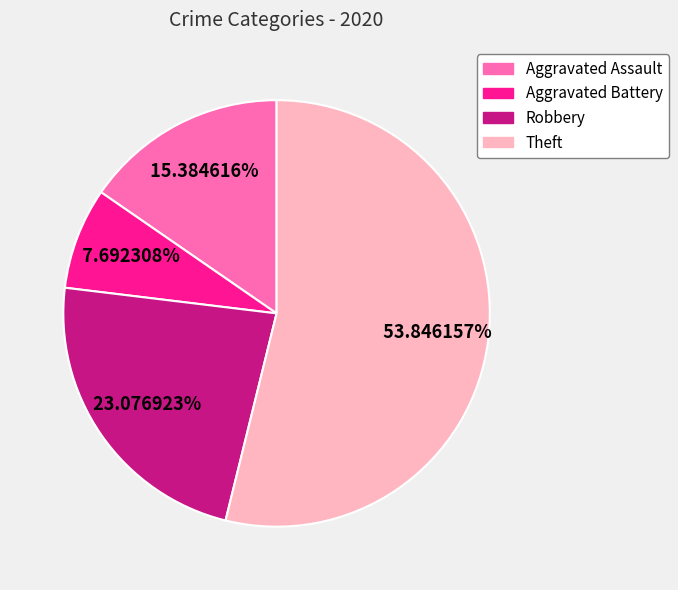

What is the ratio of the value at Theft to the value at Robbery?

2.3